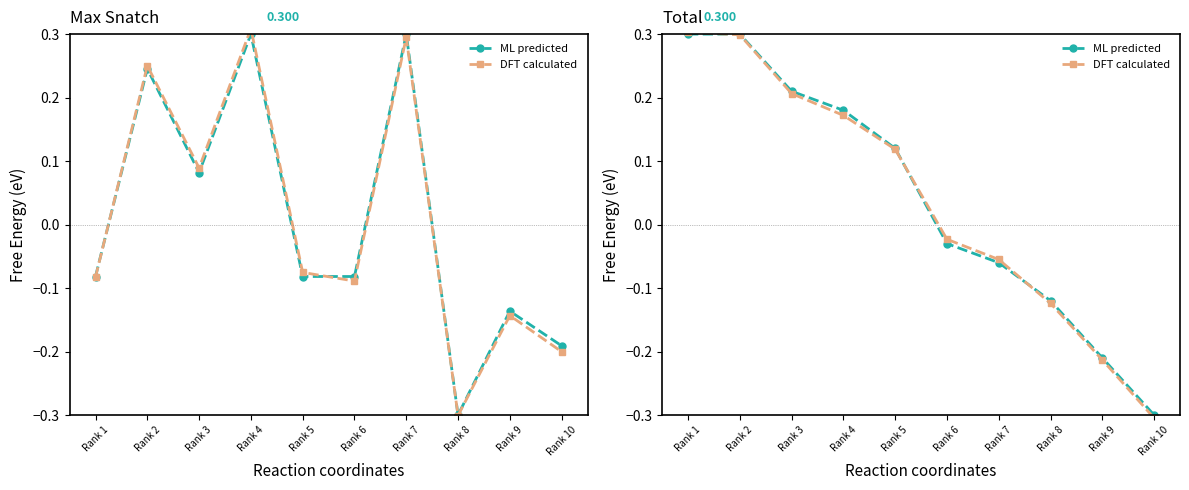

Which category has the lowest value across all series?

Rank 10